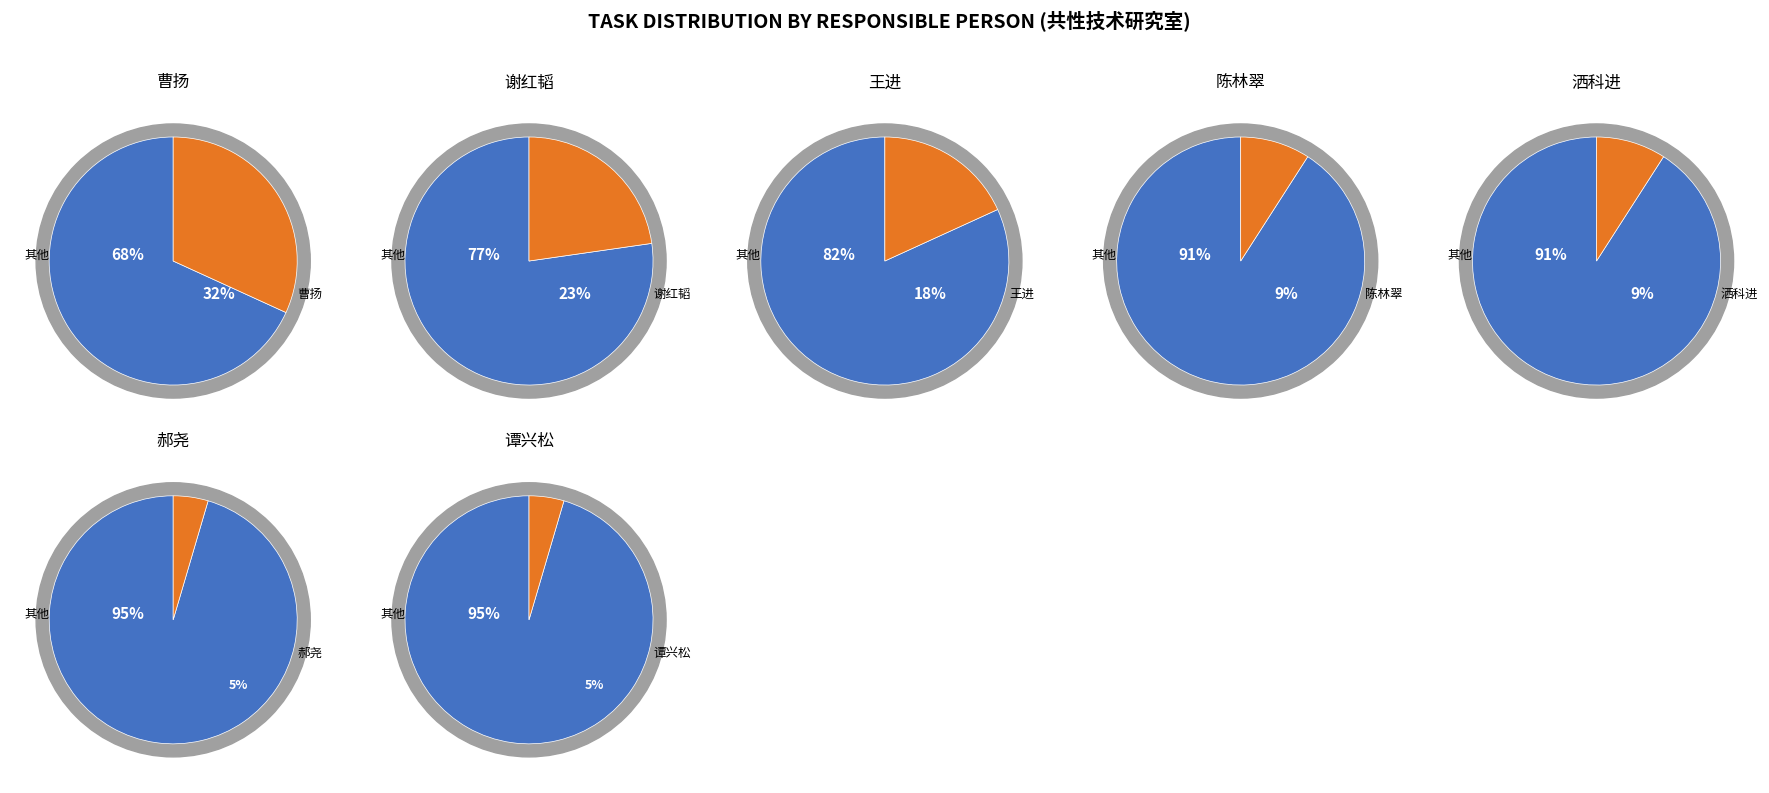

Count the number of slices in the pie.

7